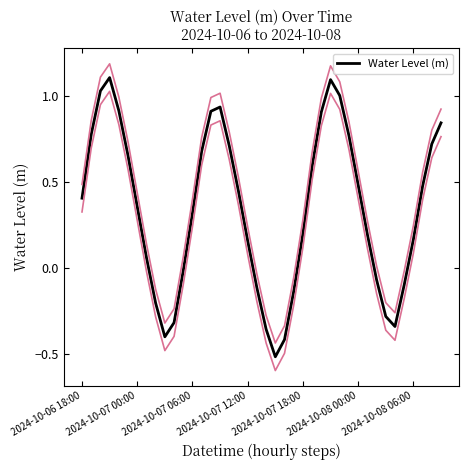

Which has a higher value, 7 or 26?

26